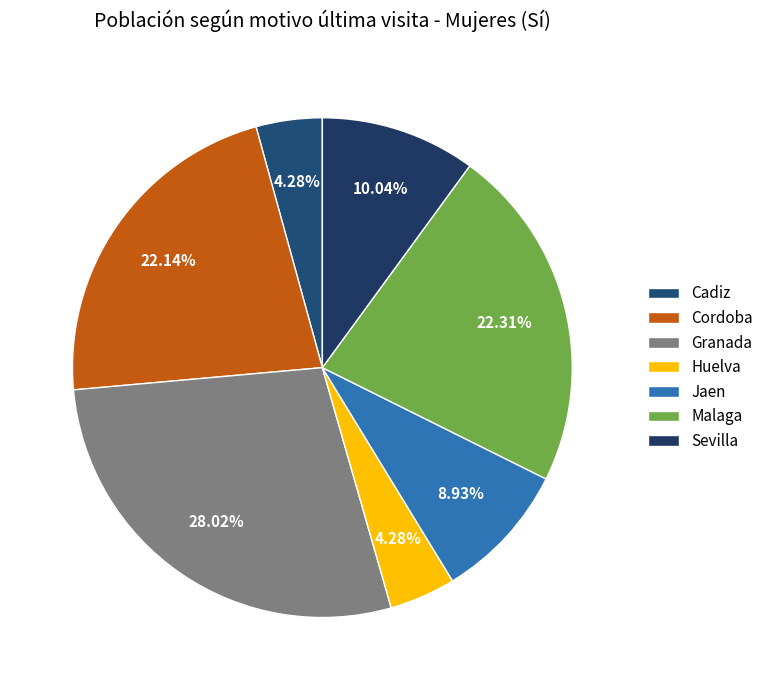

To the nearest percent, what portion does Jaen represent?

9%